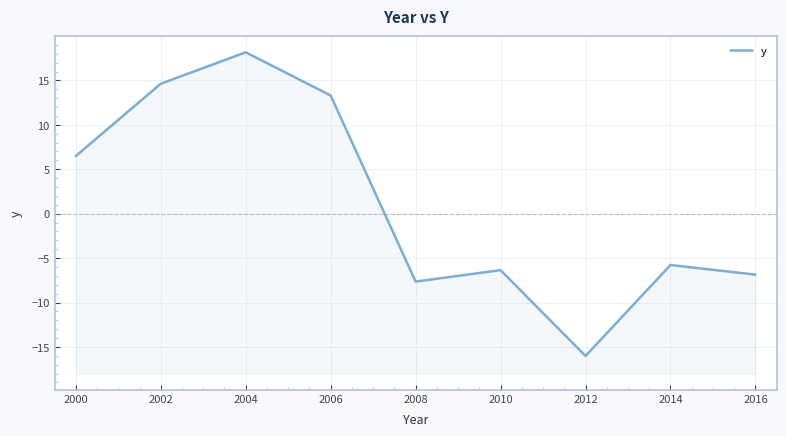

How many lines are shown in the chart?

1